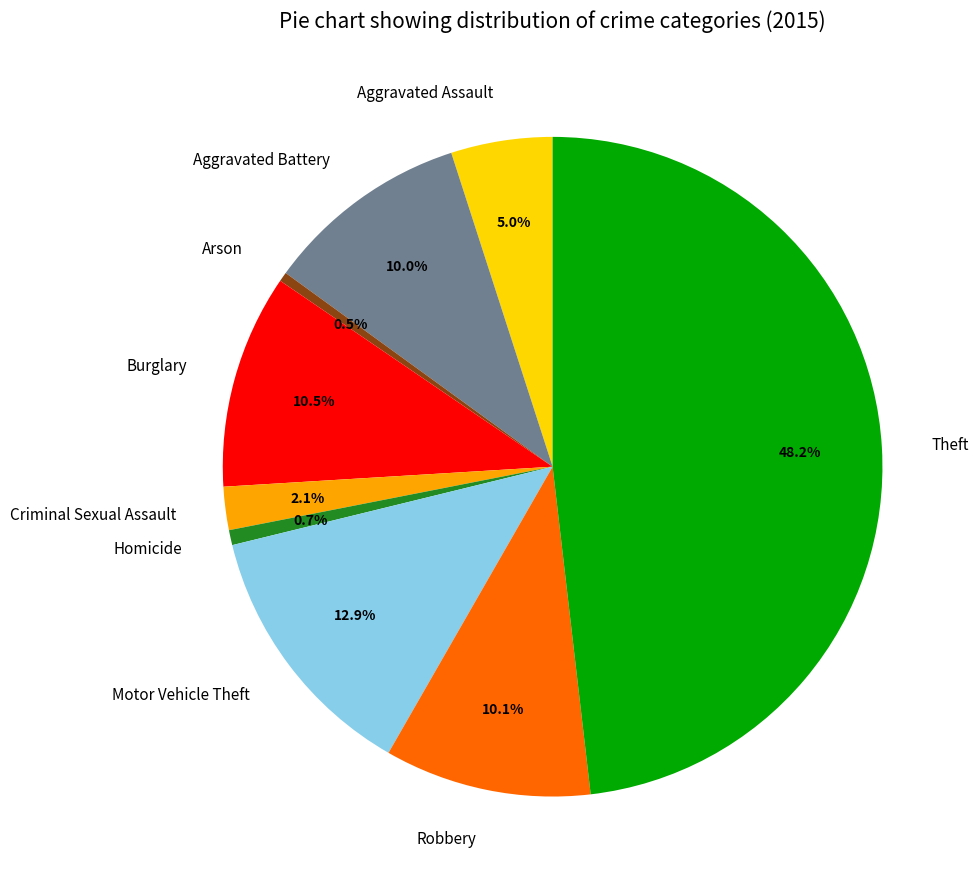

What percentage is NOT represented by Theft?

51.8%